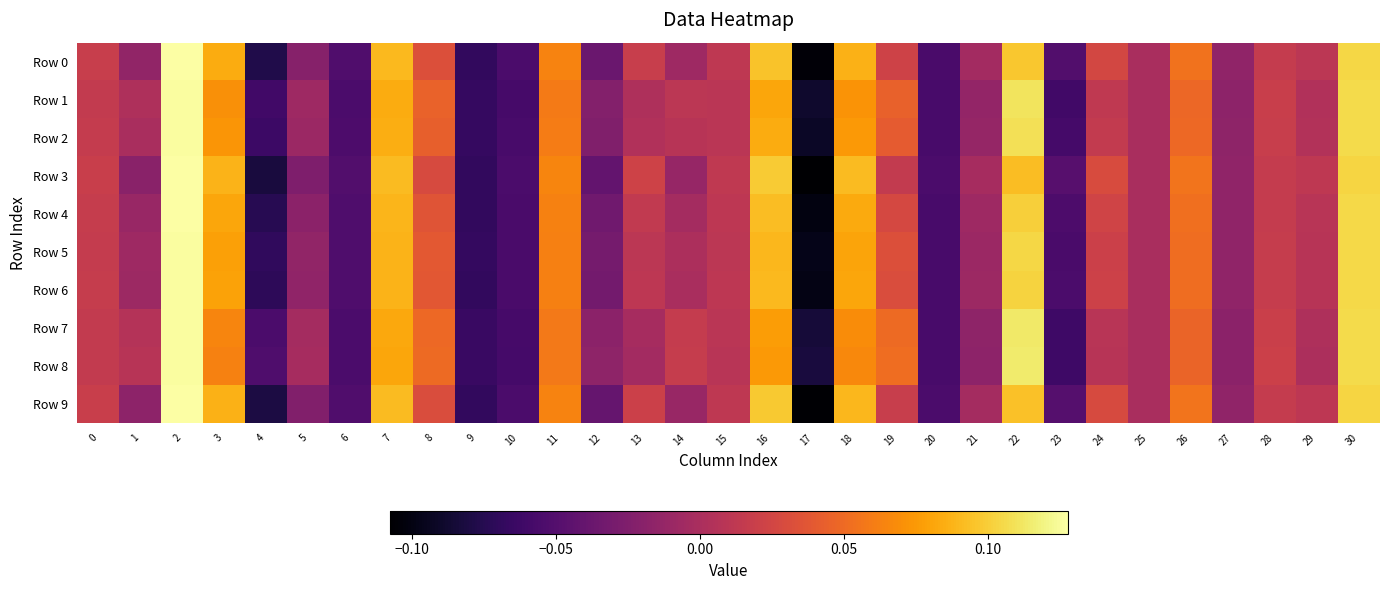

Reading right to left, list all the values displayed in this chart.

Row 0: 30=0.1	29=0.0	28=0.0	27=-0.0	26=0.1	25=-0.0	24=0.0	23=-0.1	22=0.1	21=-0.0	20=-0.1	19=0.0	18=0.1	17=-0.1	16=0.1	15=0.0	14=-0.0	13=0.0	12=-0.0	11=0.1	10=-0.1	9=-0.1	8=0.0	7=0.1	6=-0.1	5=-0.0	4=-0.1	3=0.1	2=0.1	1=-0.0	0=0.0
Row 1: 30=0.1	29=0.0	28=0.0	27=-0.0	26=0.0	25=-0.0	24=0.0	23=-0.1	22=0.1	21=-0.0	20=-0.1	19=0.0	18=0.1	17=-0.1	16=0.1	15=0.0	14=0.0	13=0.0	12=-0.0	11=0.1	10=-0.1	9=-0.1	8=0.0	7=0.1	6=-0.1	5=-0.0	4=-0.1	3=0.1	2=0.1	1=0.0	0=0.0
Row 2: 30=0.1	29=0.0	28=0.0	27=-0.0	26=0.0	25=-0.0	24=0.0	23=-0.1	22=0.1	21=-0.0	20=-0.1	19=0.0	18=0.1	17=-0.1	16=0.1	15=0.0	14=0.0	13=0.0	12=-0.0	11=0.1	10=-0.1	9=-0.1	8=0.0	7=0.1	6=-0.1	5=-0.0	4=-0.1	3=0.1	2=0.1	1=-0.0	0=0.0
Row 3: 30=0.1	29=0.0	28=0.0	27=-0.0	26=0.1	25=-0.0	24=0.0	23=-0.0	22=0.1	21=-0.0	20=-0.1	19=0.0	18=0.1	17=-0.1	16=0.1	15=0.0	14=-0.0	13=0.0	12=-0.0	11=0.1	10=-0.1	9=-0.1	8=0.0	7=0.1	6=-0.1	5=-0.0	4=-0.1	3=0.1	2=0.1	1=-0.0	0=0.0
Row 4: 30=0.1	29=0.0	28=0.0	27=-0.0	26=0.1	25=-0.0	24=0.0	23=-0.1	22=0.1	21=-0.0	20=-0.1	19=0.0	18=0.1	17=-0.1	16=0.1	15=0.0	14=-0.0	13=0.0	12=-0.0	11=0.1	10=-0.1	9=-0.1	8=0.0	7=0.1	6=-0.1	5=-0.0	4=-0.1	3=0.1	2=0.1	1=-0.0	0=0.0
Row 5: 30=0.1	29=0.0	28=0.0	27=-0.0	26=0.1	25=-0.0	24=0.0	23=-0.1	22=0.1	21=-0.0	20=-0.1	19=0.0	18=0.1	17=-0.1	16=0.1	15=0.0	14=0.0	13=0.0	12=-0.0	11=0.1	10=-0.1	9=-0.1	8=0.0	7=0.1	6=-0.1	5=-0.0	4=-0.1	3=0.1	2=0.1	1=-0.0	0=0.0
Row 6: 30=0.1	29=0.0	28=0.0	27=-0.0	26=0.1	25=-0.0	24=0.0	23=-0.1	22=0.1	21=-0.0	20=-0.1	19=0.0	18=0.1	17=-0.1	16=0.1	15=0.0	14=-0.0	13=0.0	12=-0.0	11=0.1	10=-0.1	9=-0.1	8=0.0	7=0.1	6=-0.1	5=-0.0	4=-0.1	3=0.1	2=0.1	1=-0.0	0=0.0
Row 7: 30=0.1	29=0.0	28=0.0	27=-0.0	26=0.0	25=-0.0	24=0.0	23=-0.1	22=0.1	21=-0.0	20=-0.1	19=0.0	18=0.1	17=-0.1	16=0.1	15=0.0	14=0.0	13=-0.0	12=-0.0	11=0.1	10=-0.1	9=-0.1	8=0.0	7=0.1	6=-0.1	5=-0.0	4=-0.1	3=0.1	2=0.1	1=0.0	0=0.0
Row 8: 30=0.1	29=0.0	28=0.0	27=-0.0	26=0.0	25=-0.0	24=0.0	23=-0.1	22=0.1	21=-0.0	20=-0.1	19=0.1	18=0.1	17=-0.1	16=0.1	15=0.0	14=0.0	13=-0.0	12=-0.0	11=0.1	10=-0.1	9=-0.1	8=0.0	7=0.1	6=-0.1	5=-0.0	4=-0.1	3=0.1	2=0.1	1=0.0	0=0.0
Row 9: 30=0.1	29=0.0	28=0.0	27=-0.0	26=0.1	25=-0.0	24=0.0	23=-0.0	22=0.1	21=-0.0	20=-0.1	19=0.0	18=0.1	17=-0.1	16=0.1	15=0.0	14=-0.0	13=0.0	12=-0.0	11=0.1	10=-0.1	9=-0.1	8=0.0	7=0.1	6=-0.1	5=-0.0	4=-0.1	3=0.1	2=0.1	1=-0.0	0=0.0